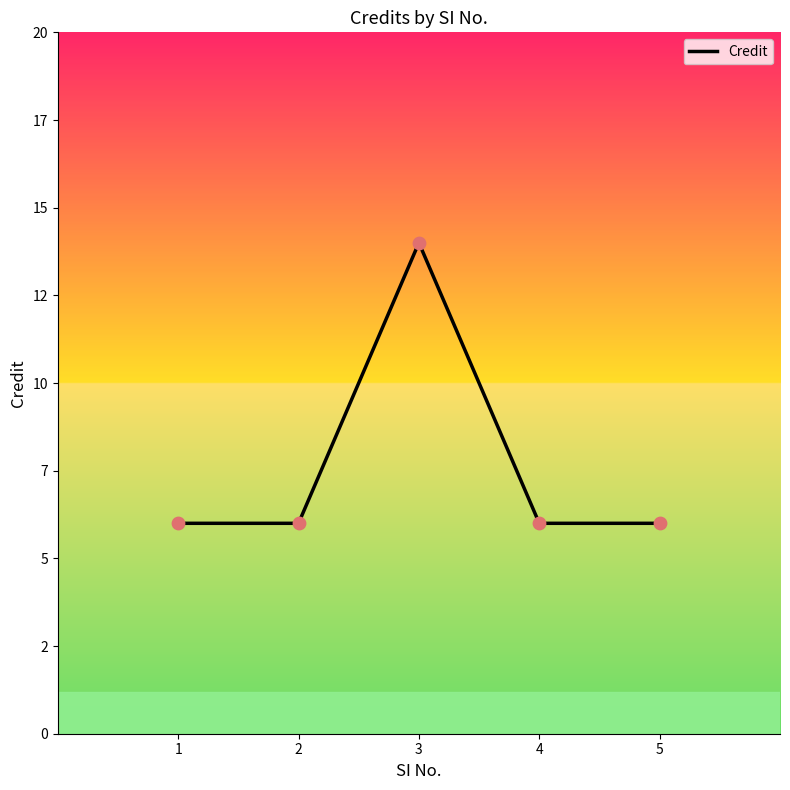

What is the ratio of the value at 3 to the value at 2?

2.3